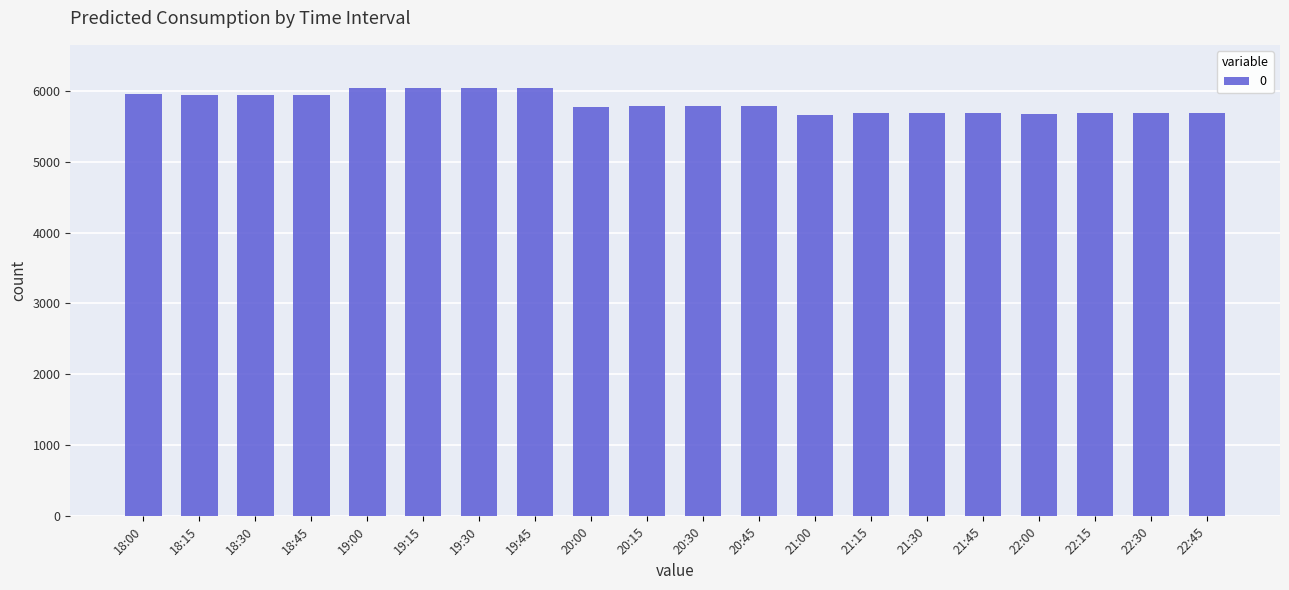

What is the ratio of the value at 22:00 to the value at 21:45?

1.0